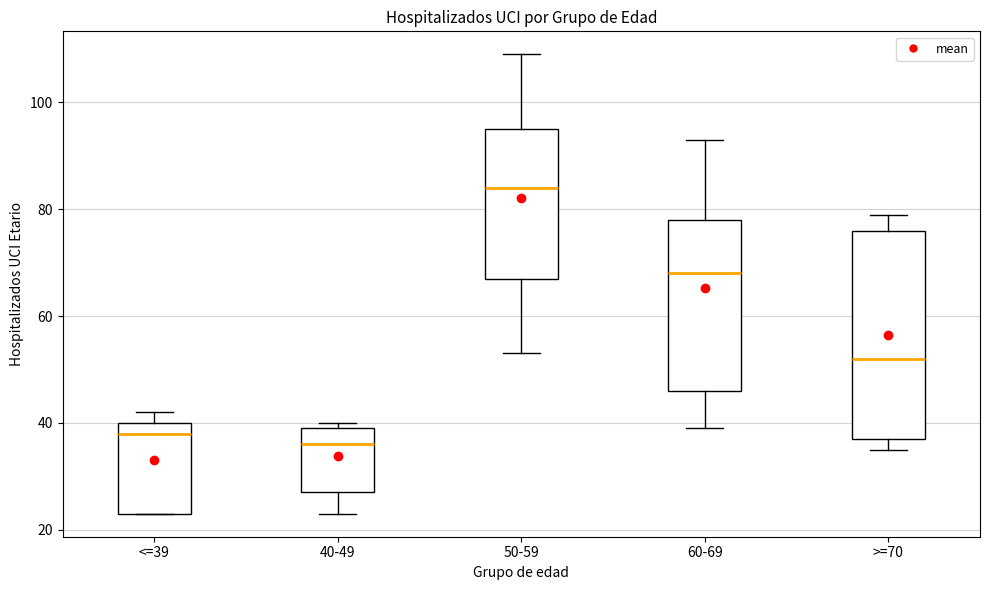

Reading left to right, transcribe this box plot: for each box, give where its median line is, the range the box spans, and where its two whiskers end, as read against the y-axis. The values are not printed on the chart, so give them approximately, as read against the axis.

<=39: median 38, box 24 to 40, whiskers 24 to 42
40-49: median 36, box 28 to 40, whiskers 24 to 40 (just above the box's upper edge)
50-59: median 84, box 68 to 96, whiskers 54 to 110
60-69: median 68, box 46 to 78, whiskers 40 to 94
>=70: median 52, box 38 to 76, whiskers 36 to 80